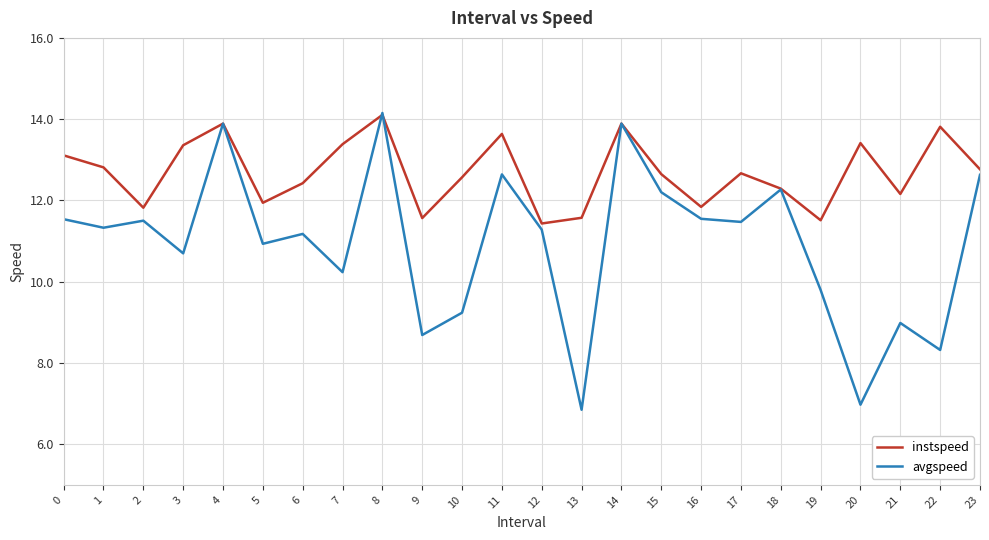

Rank the series by their average value, from lowest to highest.

avgspeed, instspeed